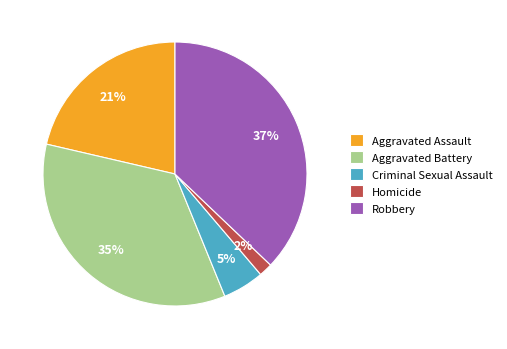

How many slices are in this pie chart?

5